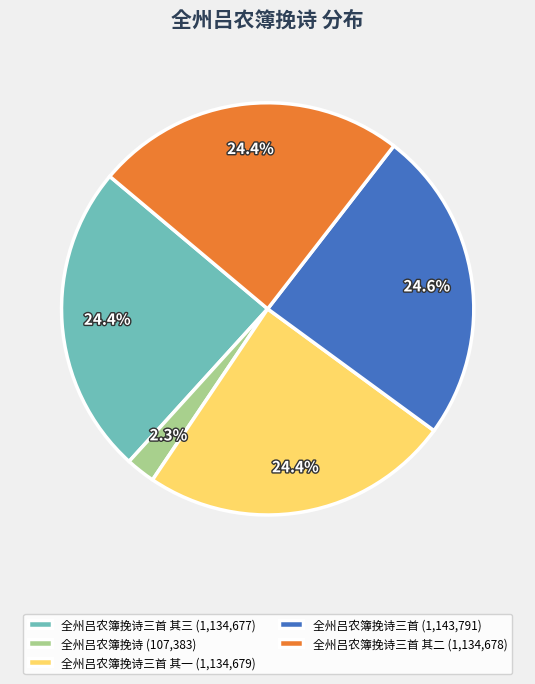

What is the smallest slice in the pie chart?

全州吕农簿挽诗 (107,383)